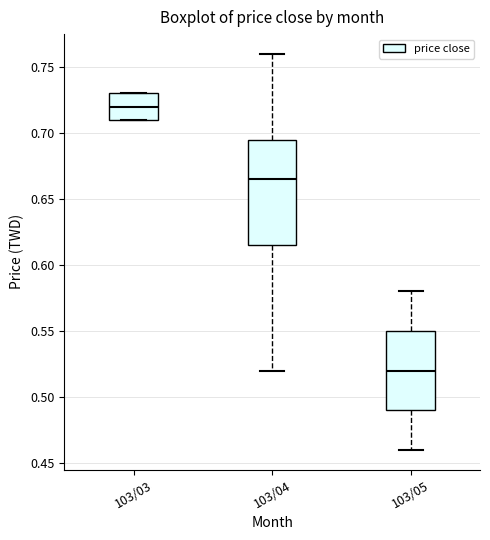

Where does the upper whisker of the box for 103/04 end on the y-axis? The values are not printed on the chart, so give them approximately, as read against the axis.

0.760